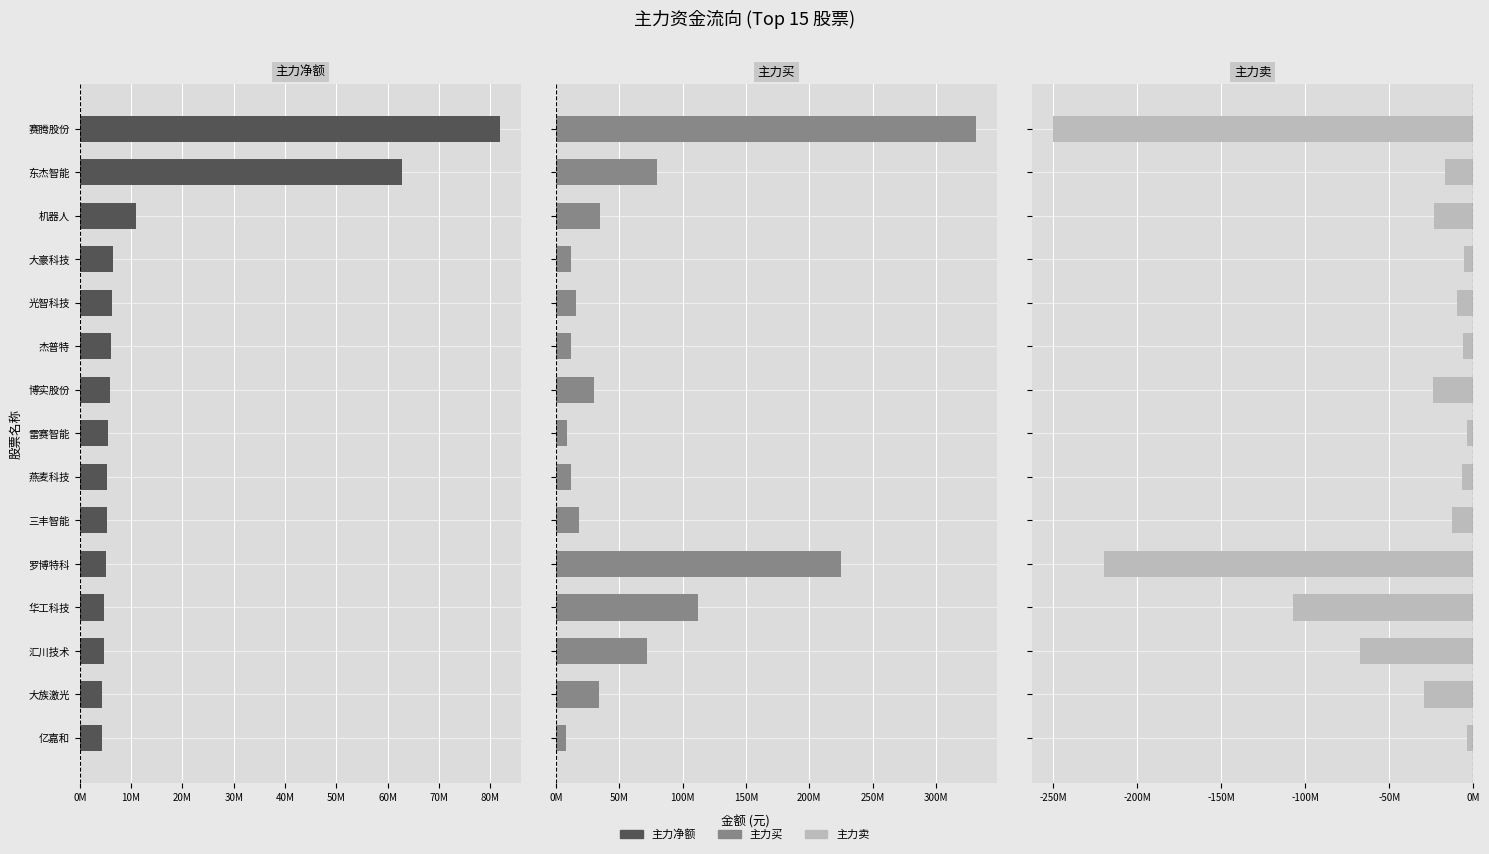

At 雷赛智能, list the series in order from largest to smallest.

主力买, 主力净额, 主力卖